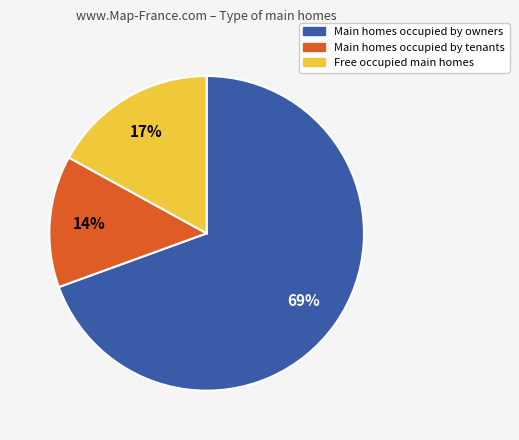

Does any single category account for the majority?

Yes